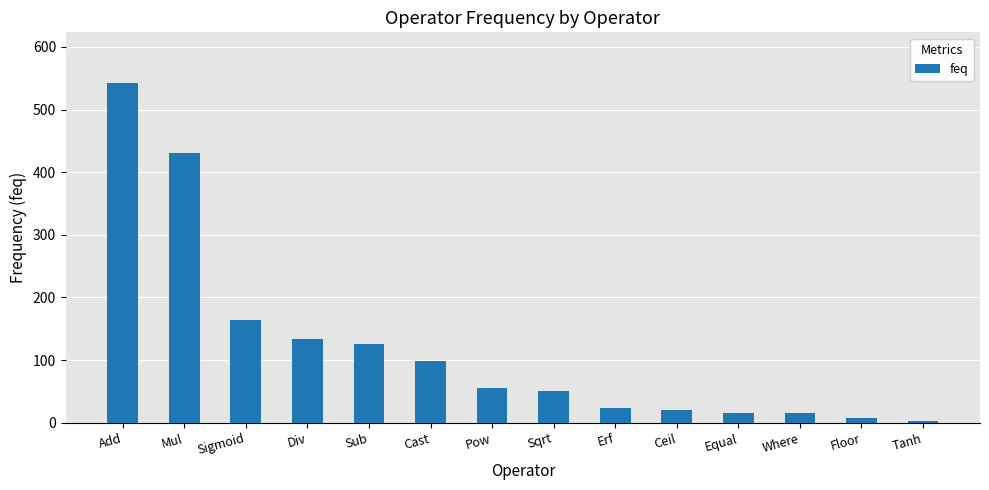

Which category has the highest value across all series?

Add